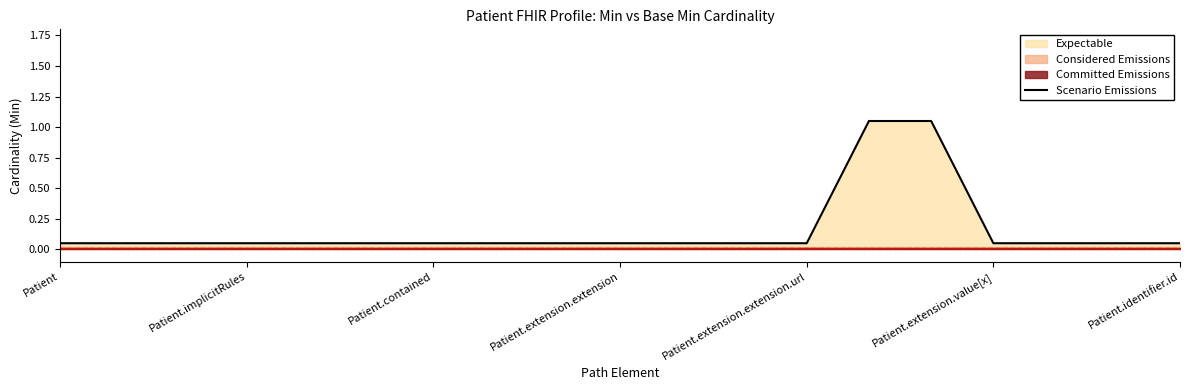

What is the greatest value displayed?

1.1